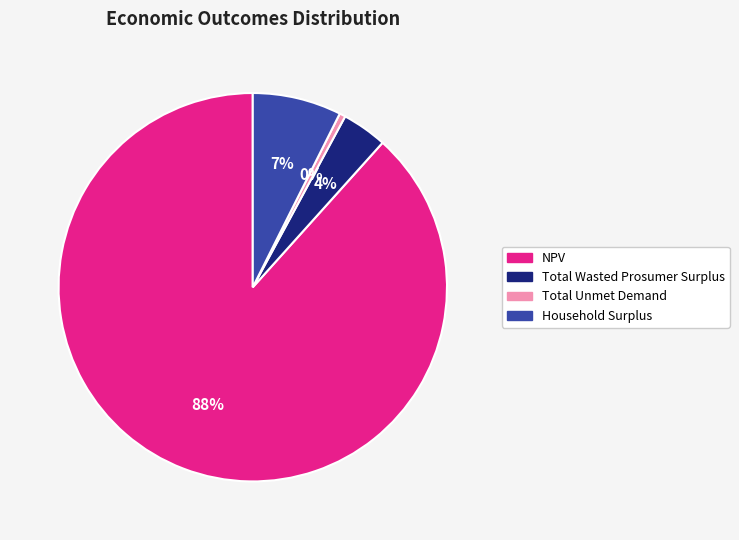

How many segments does this pie chart have?

4